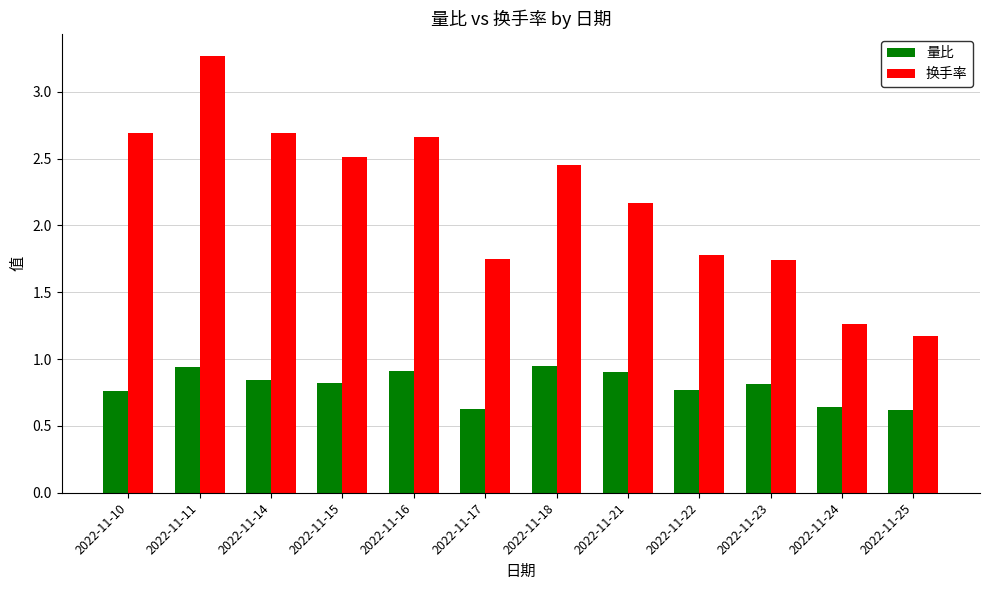

What are all the series names shown in the legend?

量比, 换手率